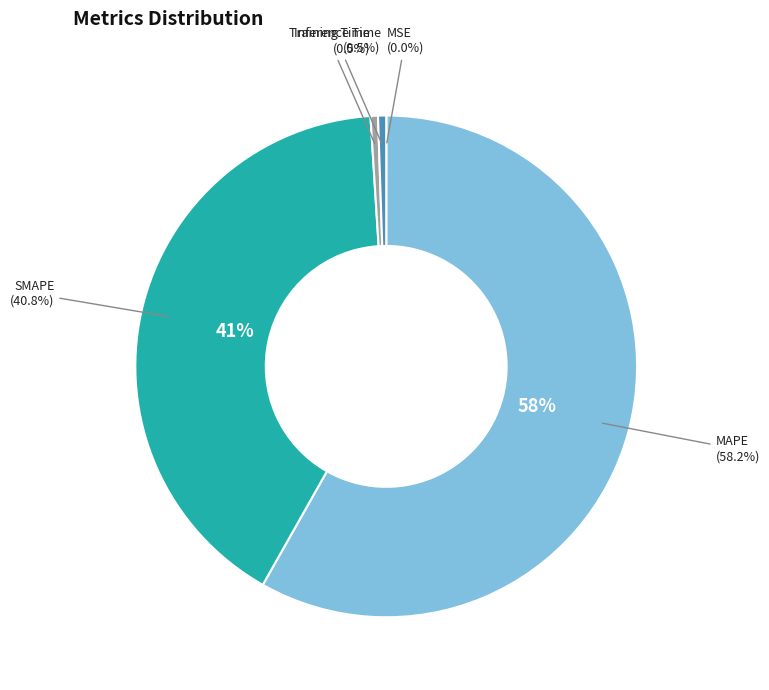

Combined, what portion of the pie is MSE and Training Time?

0.5%